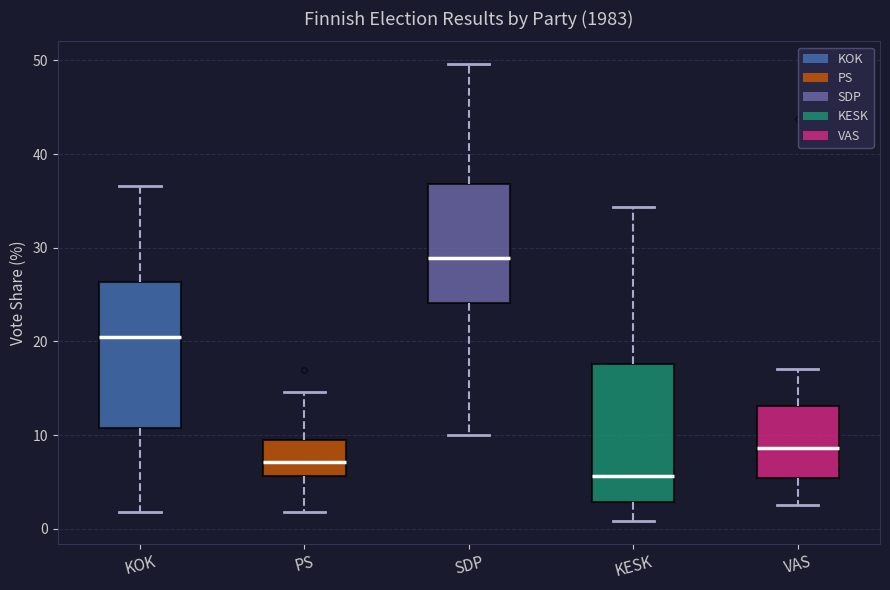

Which box has the highest median line?

SDP